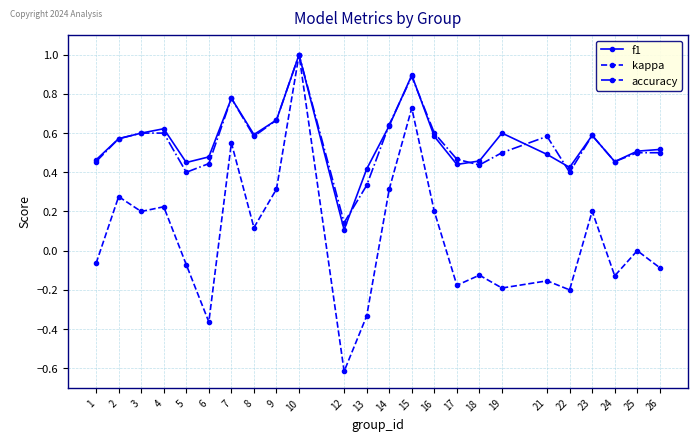

Which series has the widest spread of values?

kappa